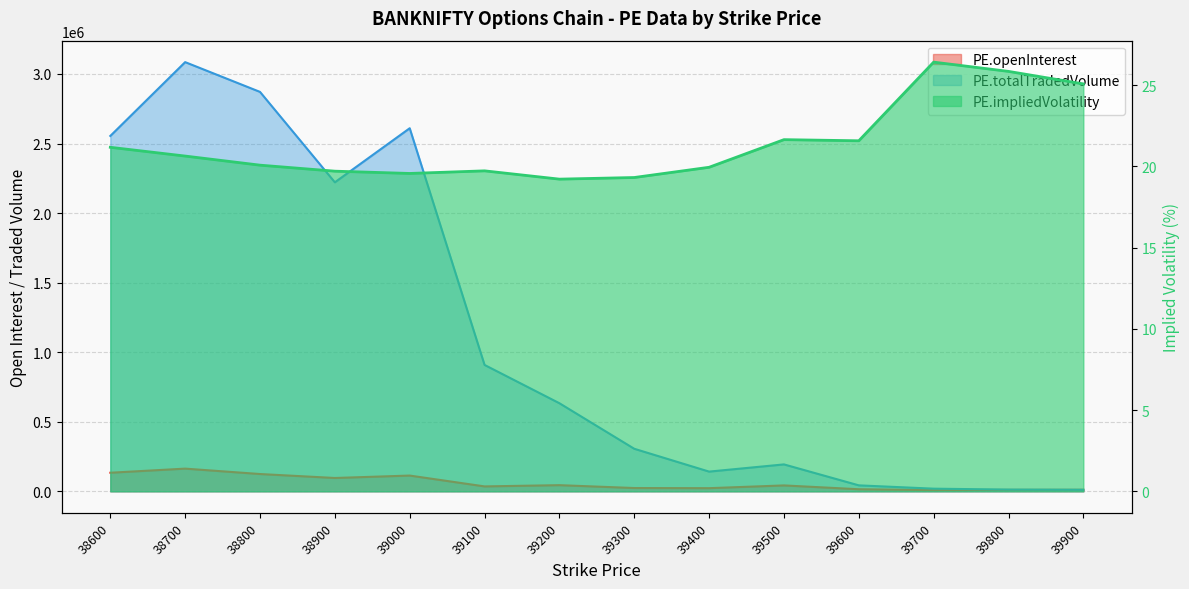

At which category does PE.impliedVolatility reach its first local peak?

39100